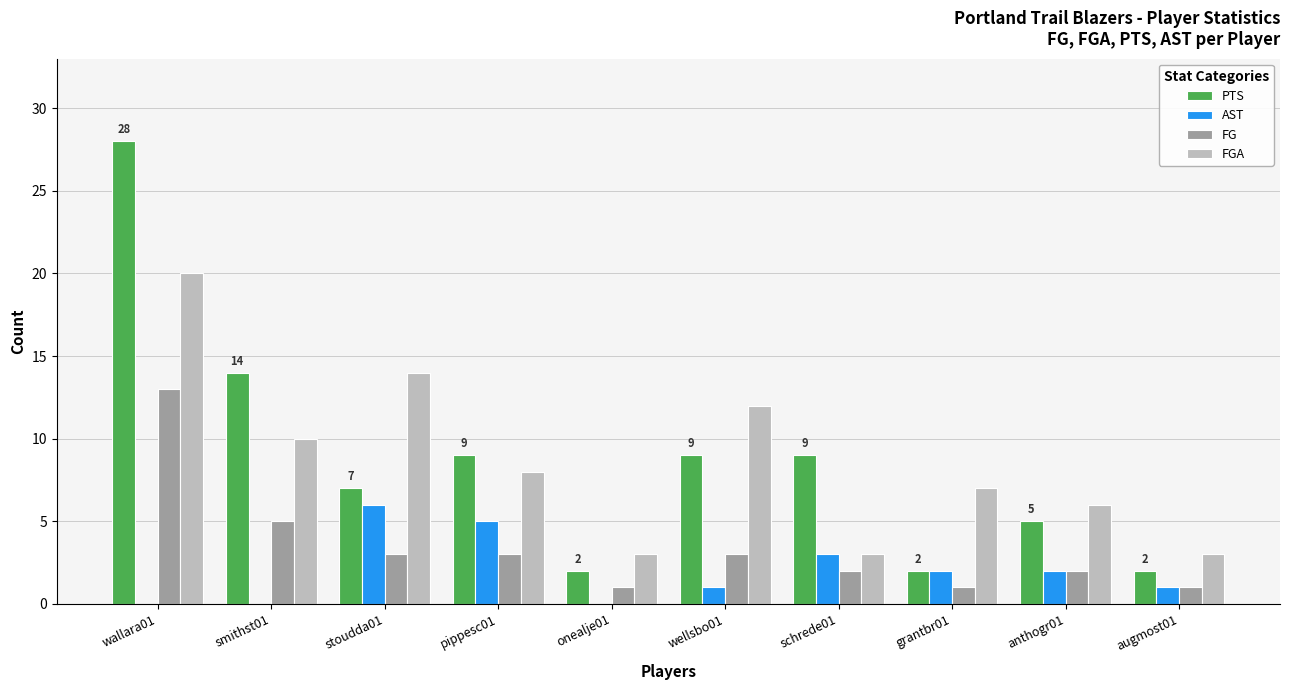

Is it true that PTS equals 15 at wallara01?

False